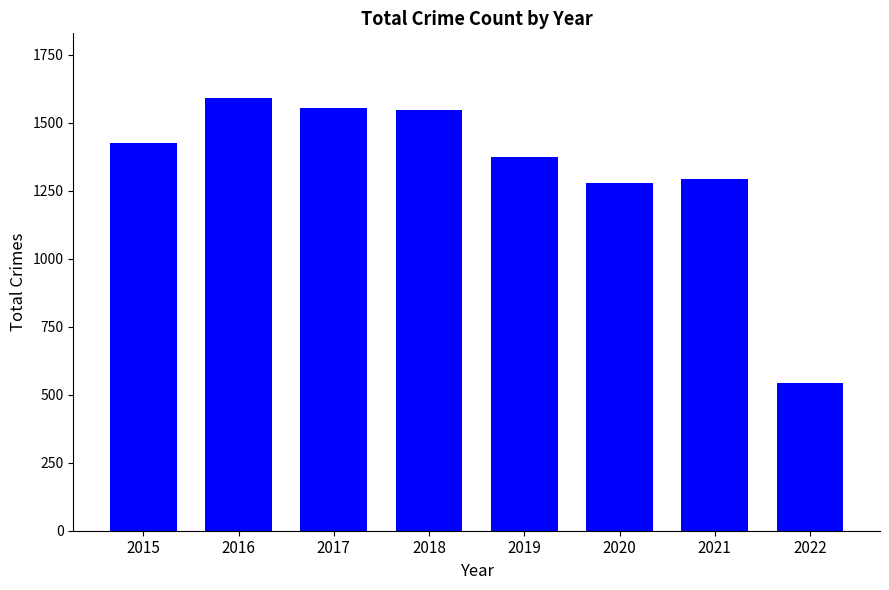

True or false: the data shows 1555 at 2017.

True